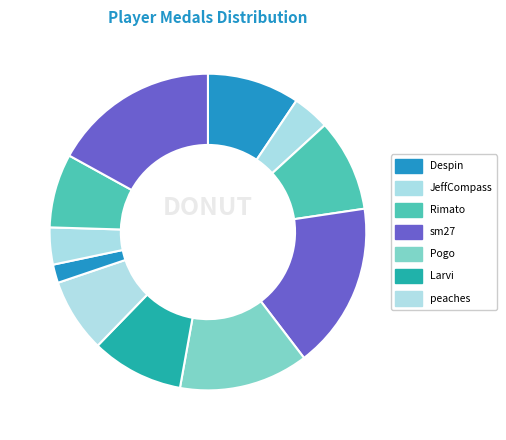

Which category has the biggest portion of the pie?

sm27